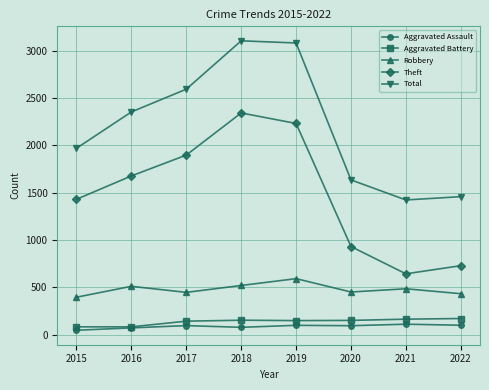

How many interior local peaks does the Theft series have?

1